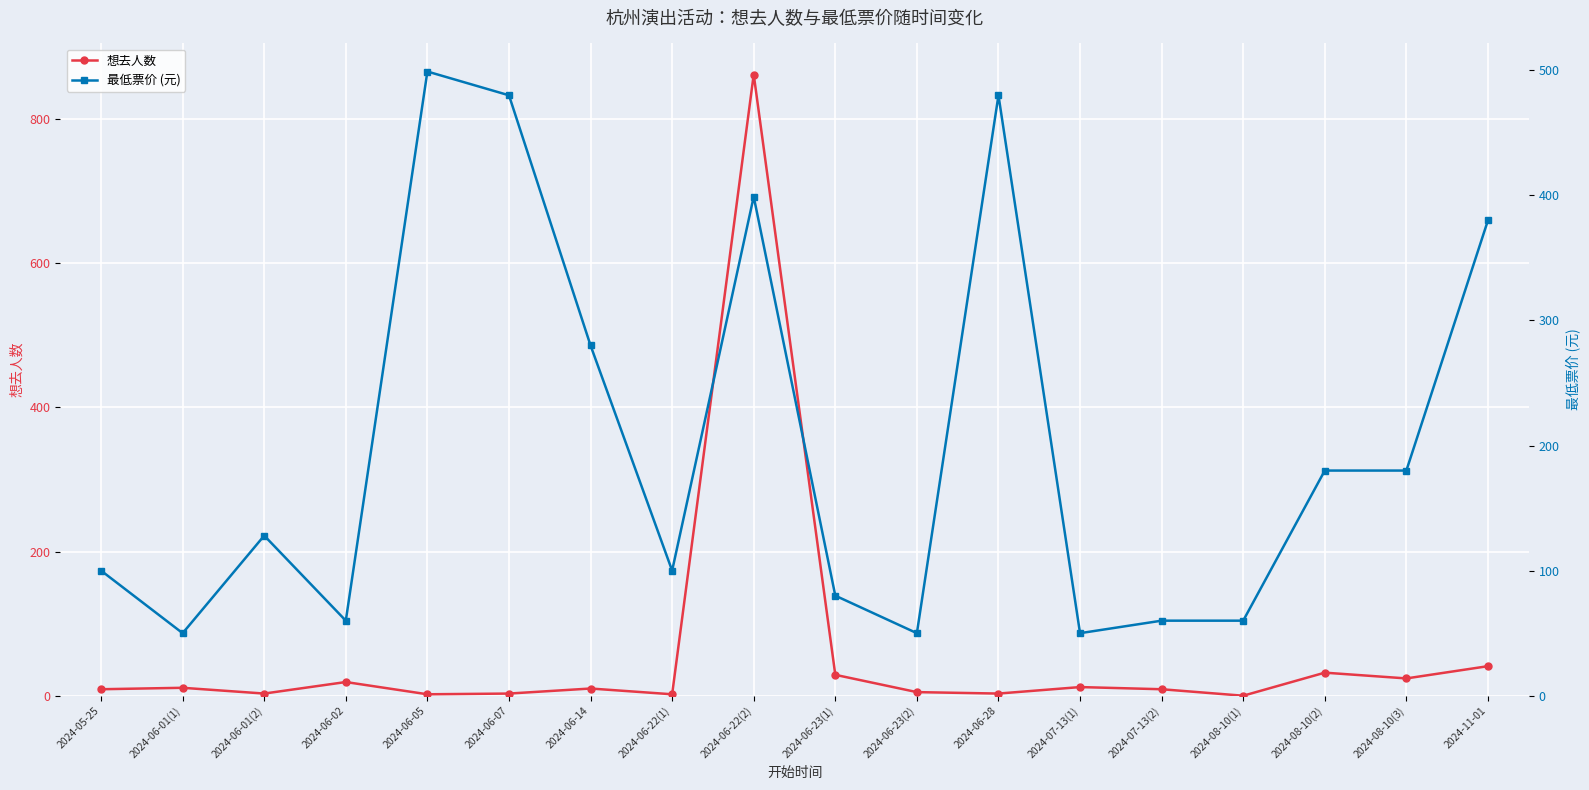

True or false: 最低票价 (元) and 想去人数 intersect in this chart.

True